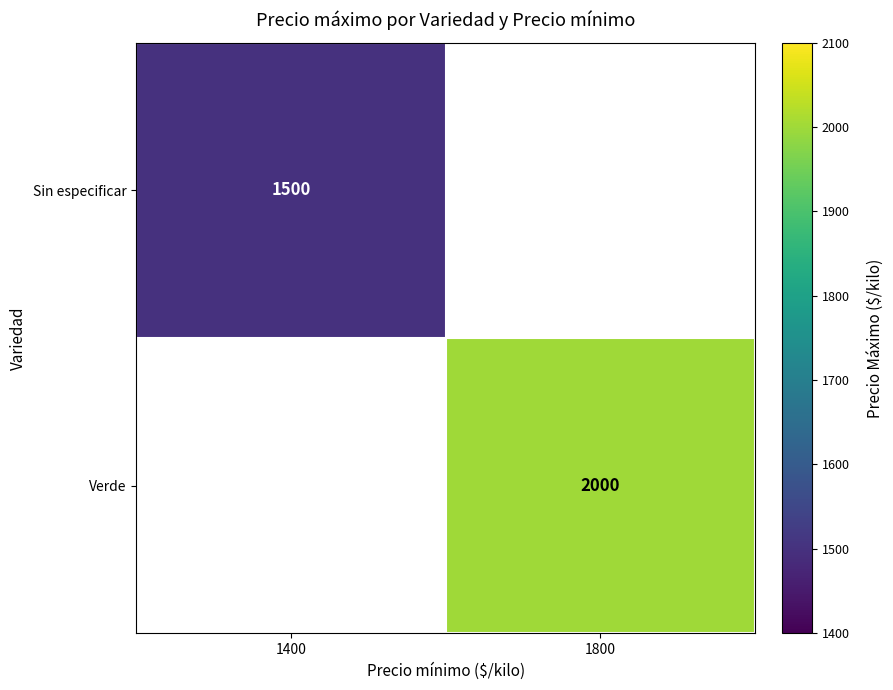

Which category has the highest value across all series?

1800